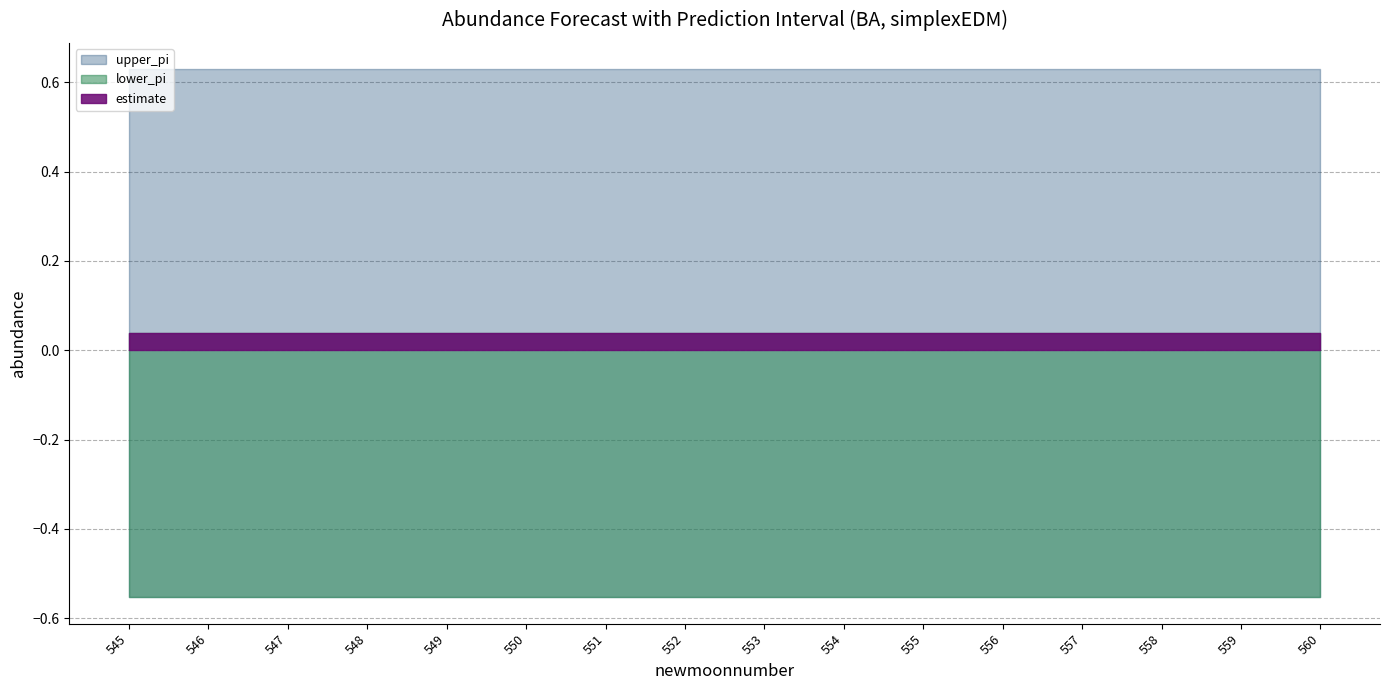

Reading right to left, transcribe all the data shown in this chart.

estimate: 560=0.0	559=0.0	558=0.0	557=0.0	556=0.0	555=0.0	554=0.0	553=0.0	552=0.0	551=0.0	550=0.0	549=0.0	548=0.0	547=0.0	546=0.0	545=0.0
upper_pi: 560=0.6	559=0.6	558=0.6	557=0.6	556=0.6	555=0.6	554=0.6	553=0.6	552=0.6	551=0.6	550=0.6	549=0.6	548=0.6	547=0.6	546=0.6	545=0.6
lower_pi: 560=-0.6	559=-0.6	558=-0.6	557=-0.6	556=-0.6	555=-0.6	554=-0.6	553=-0.6	552=-0.6	551=-0.6	550=-0.6	549=-0.6	548=-0.6	547=-0.6	546=-0.6	545=-0.6